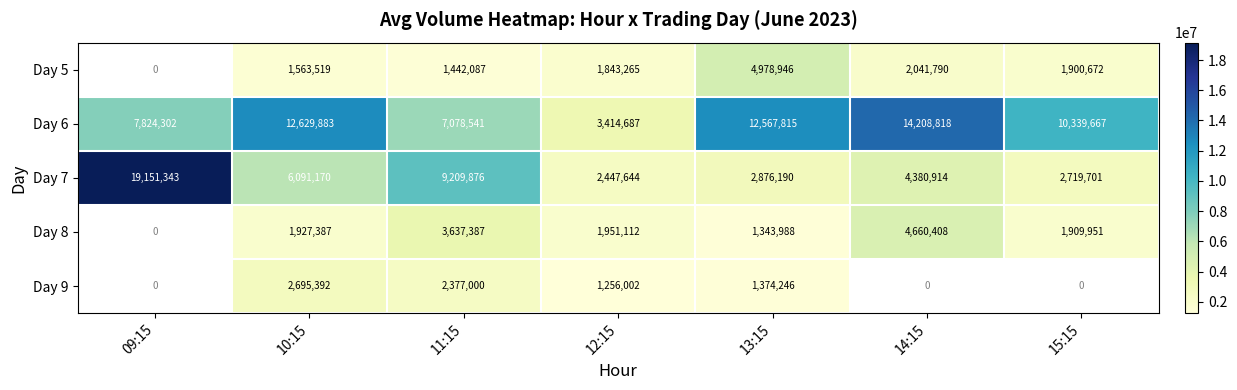

What is the difference between the Day 7 values at 13:15 and 10:15?

3214980